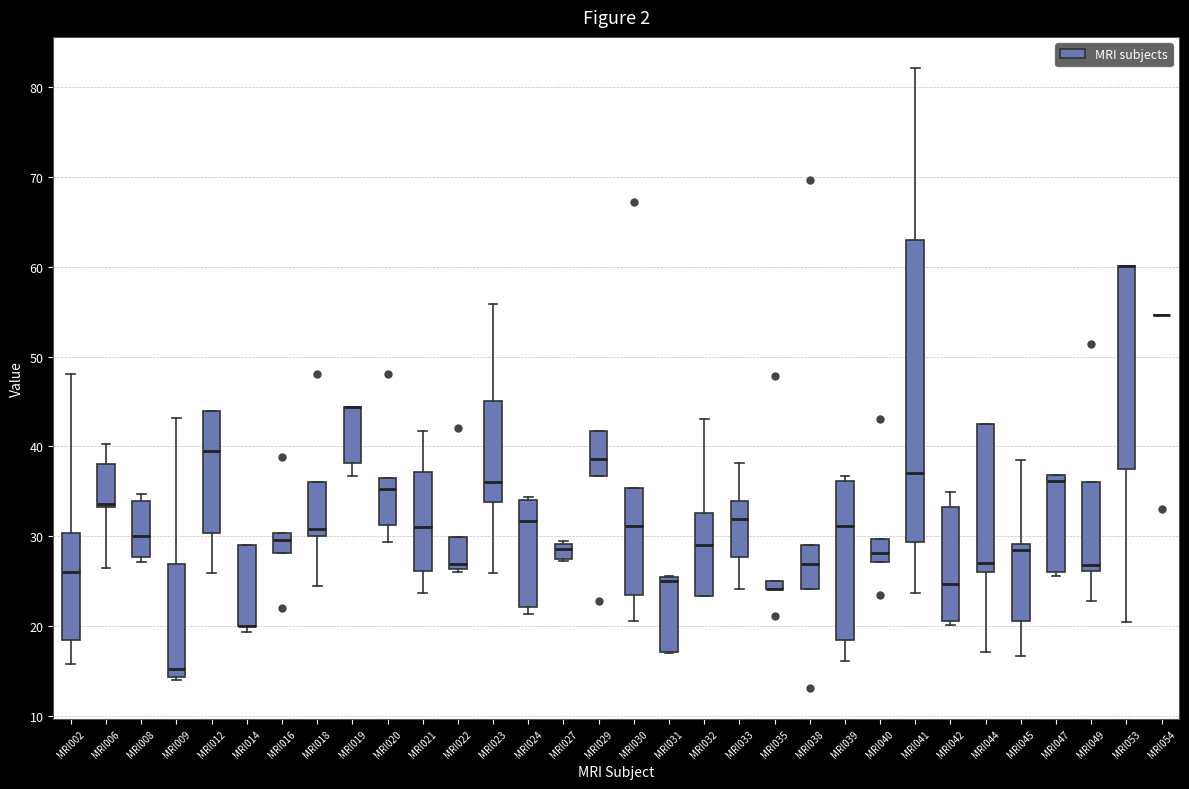

Which box is the tallest, from its lower edge to its upper edge?

MRI041